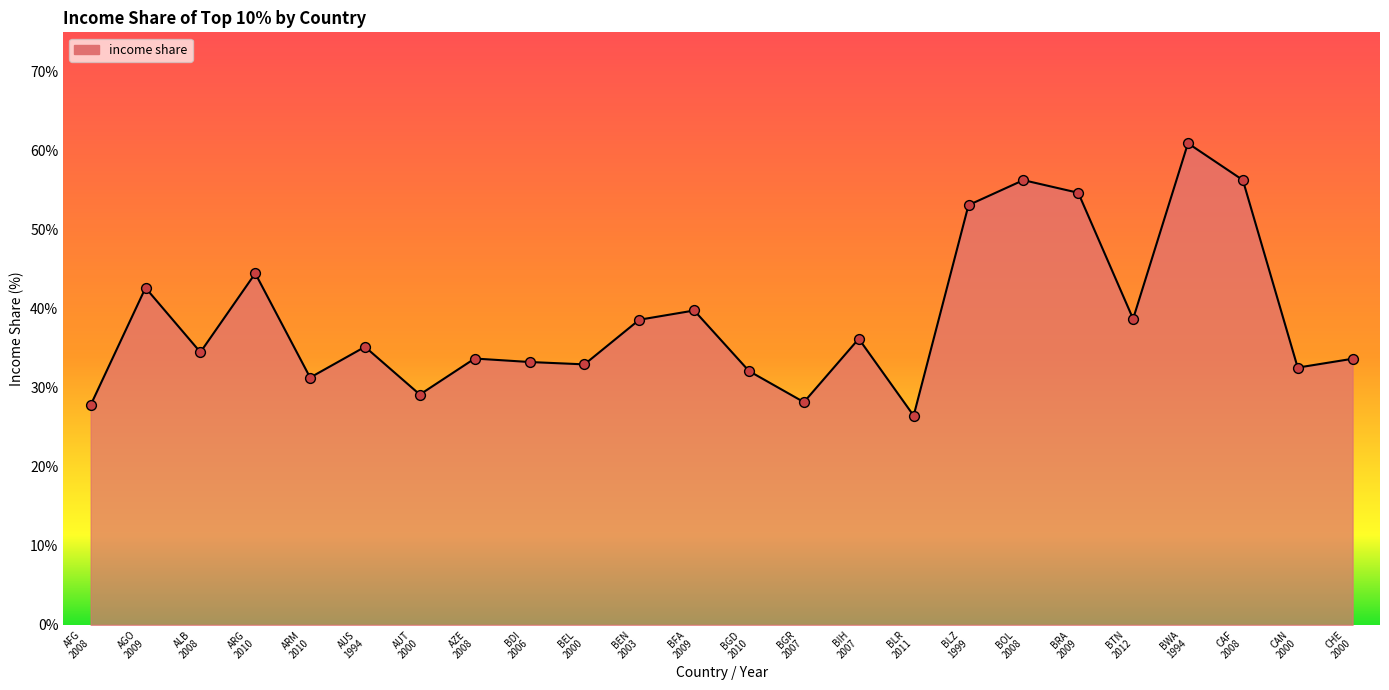

Approximately how many times larger is the value at CHE
2000 compared to AZE
2008?

1.0